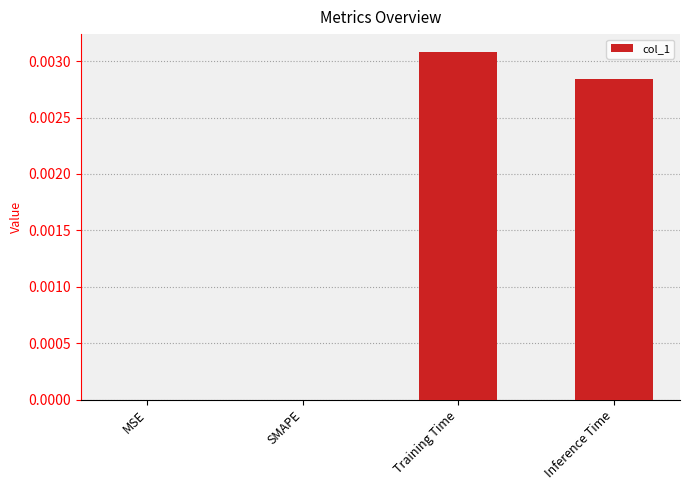

At which category does the chart reach its peak across all series?

Training Time